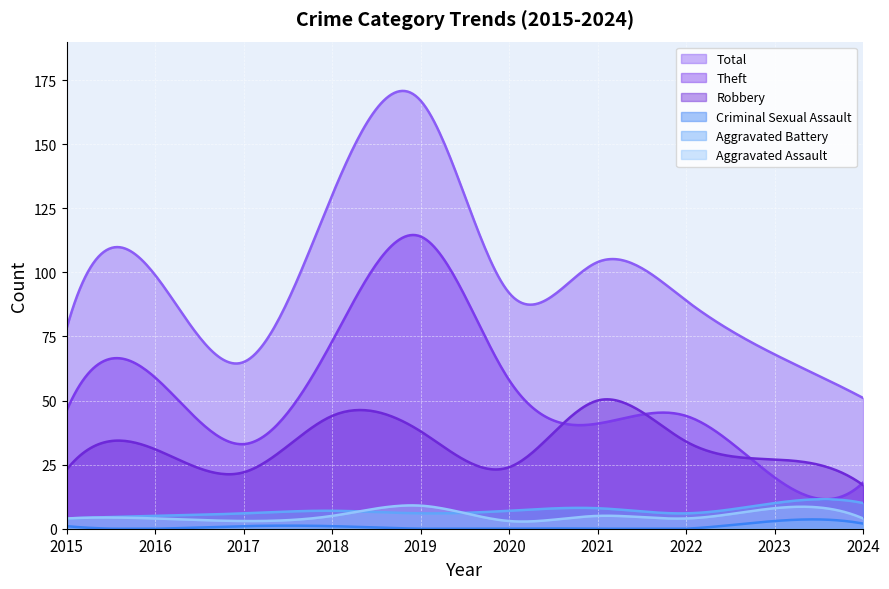

True or false: Total has a value of 48 at 2015.

False